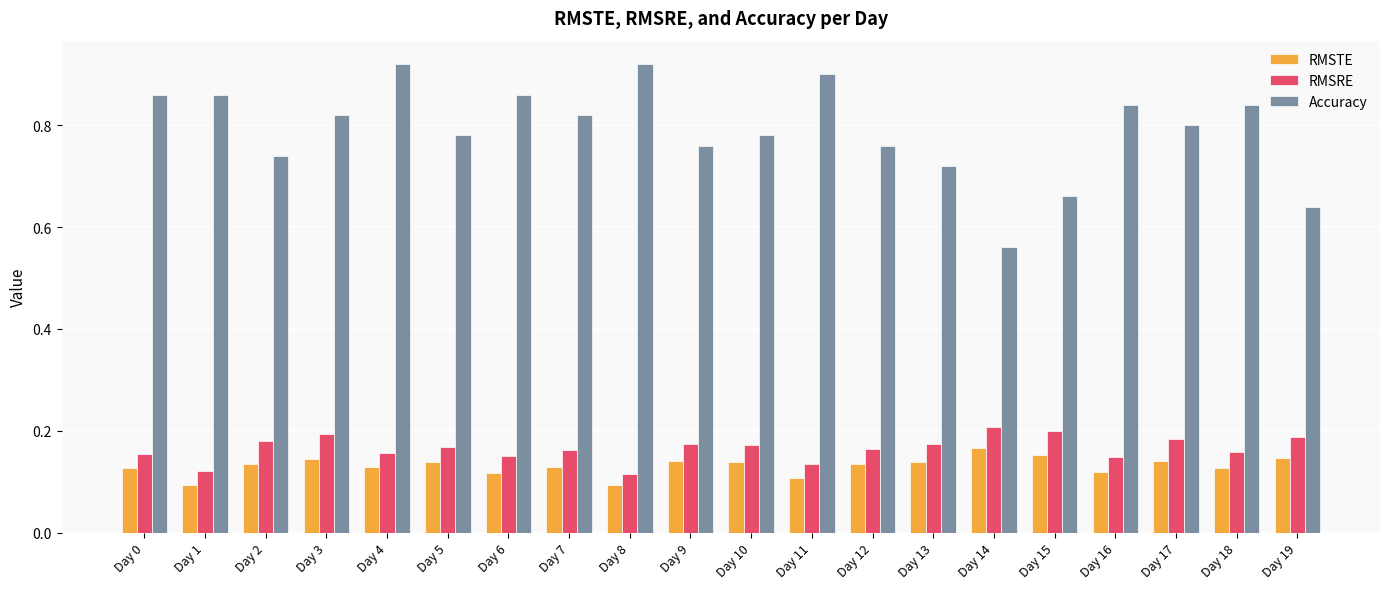

How many groups of bars are there?

20